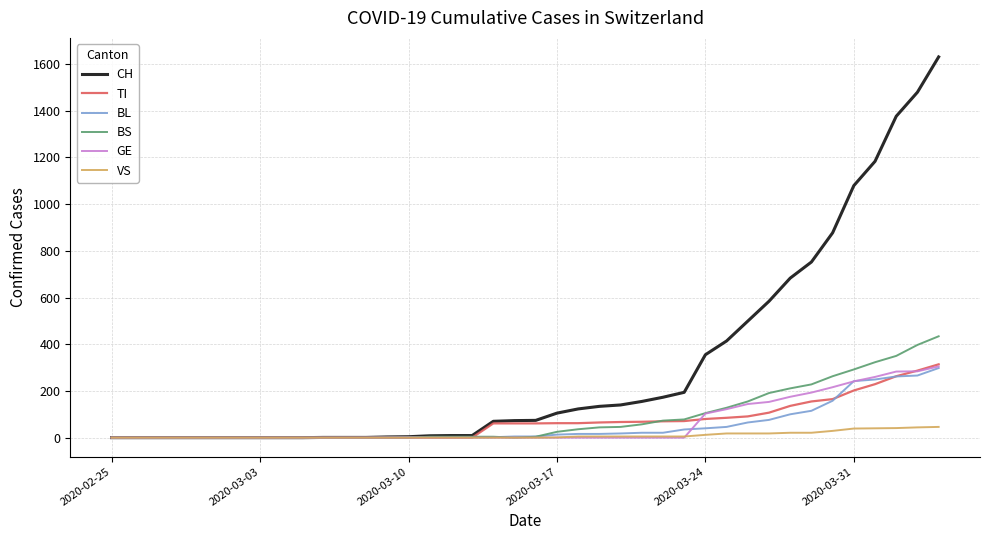

Which series has the widest spread of values?

CH